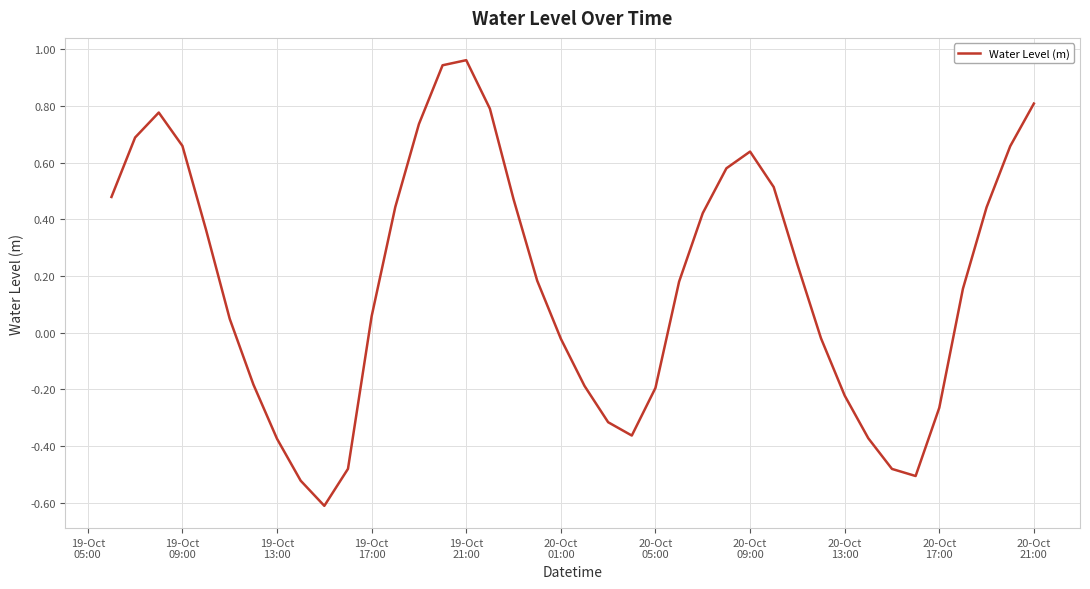

What is the minimum value shown in the chart?

-0.6